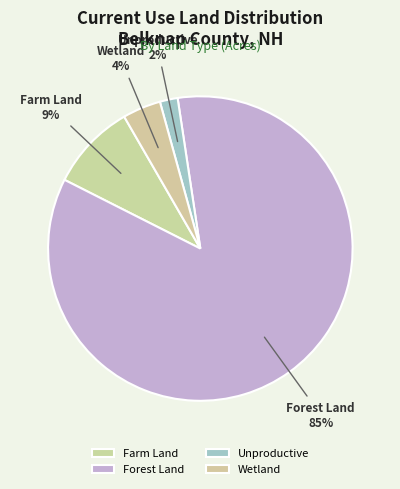

What percentage is the Farm Land slice, to the nearest percent?

9%